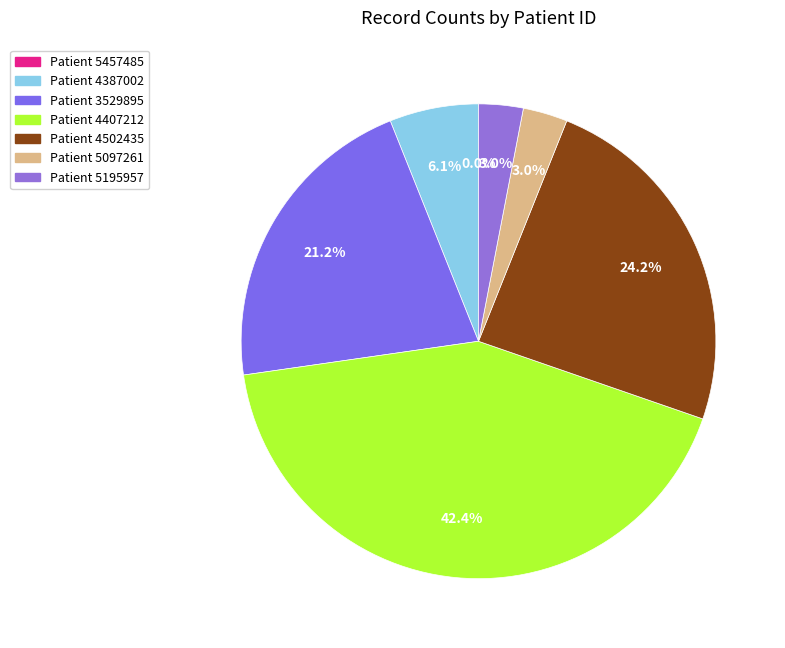

To the nearest percent, what is the difference between the largest and smallest slice percentages?

42%